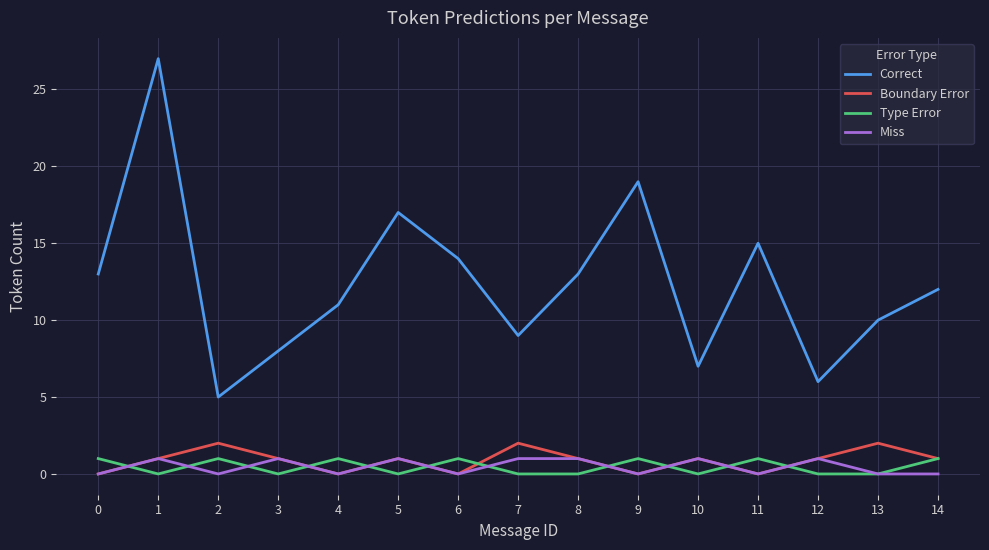

In Boundary Error, how many points are lower than both neighbors (excluding endpoints)?

4